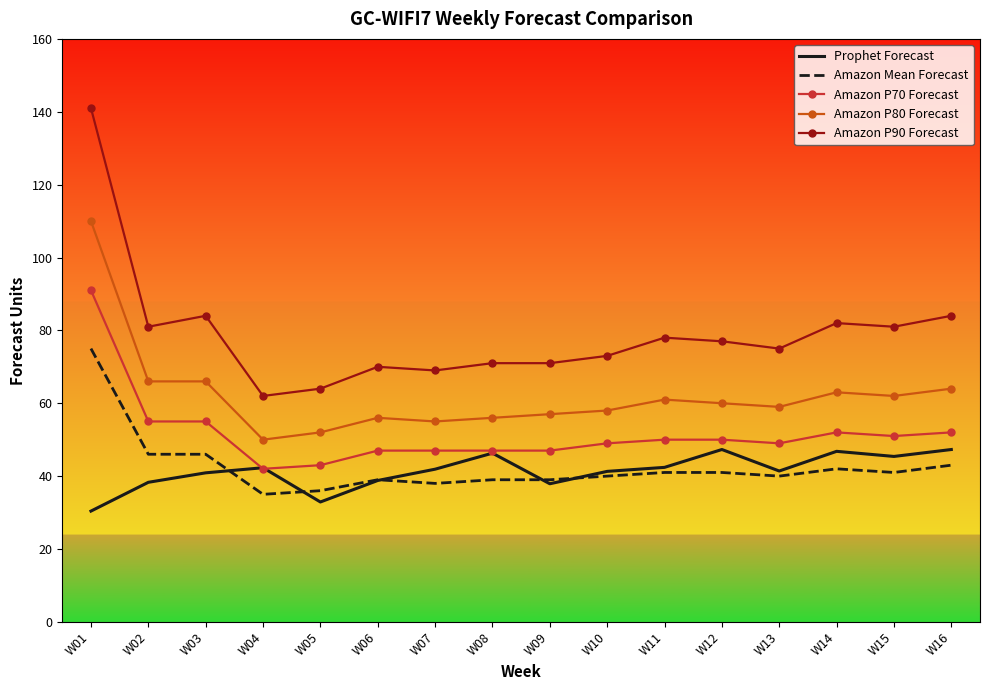

Is the value of Prophet Forecast at W01 greater than the value of Amazon P80 Forecast at W16?

No